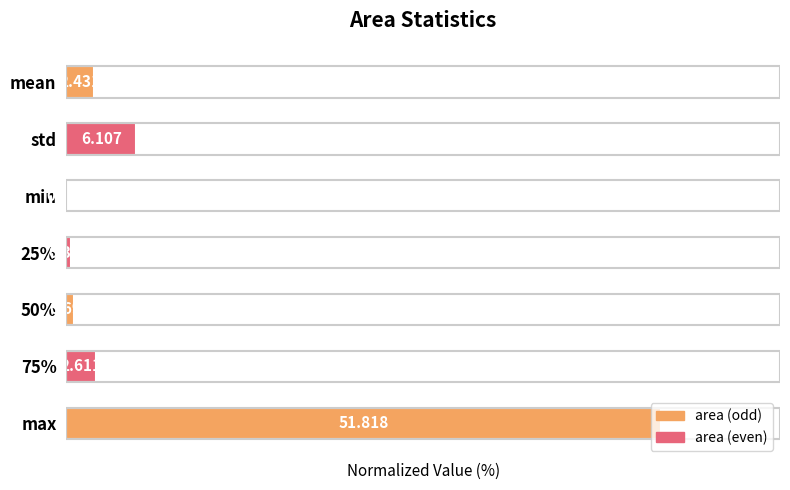

Rank the categories by value from highest to lowest.

max, std, 75%, mean, 50%, 25%, min